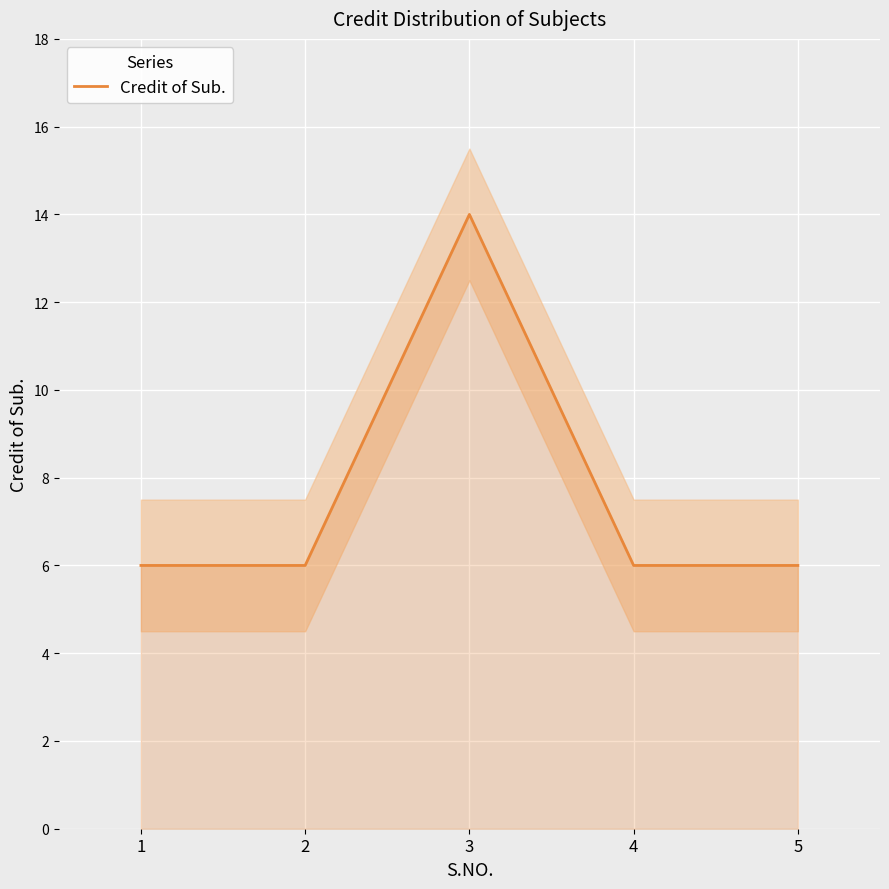

What is the value of the 3rd point from the left?

14